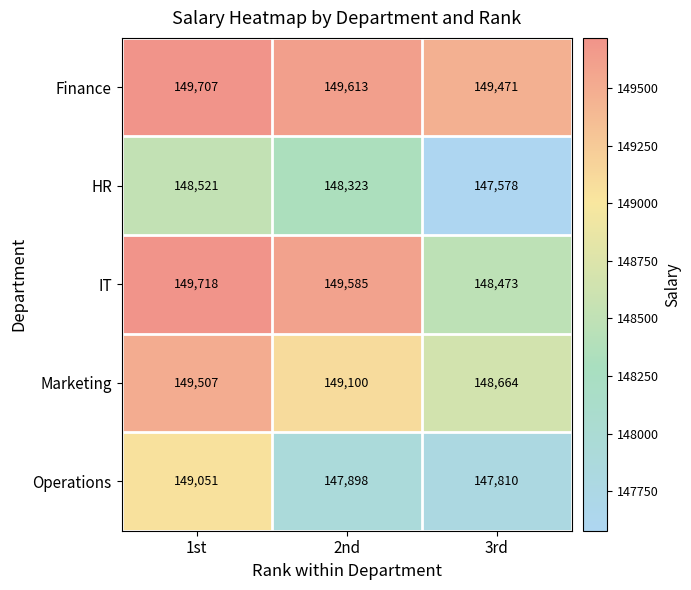

Which series changed the most between 2nd and 3rd?

IT